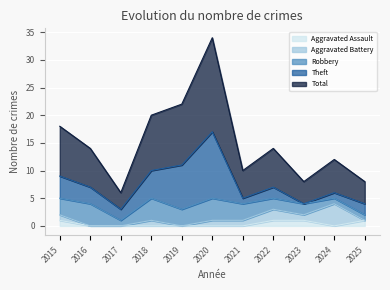

What is the minimum value for Total?

3